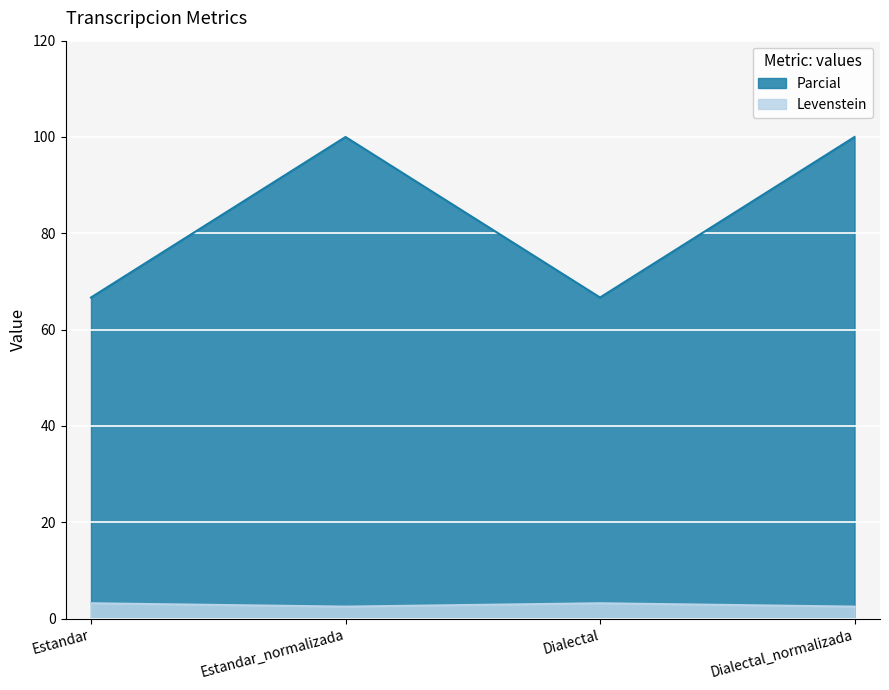

Which series has the widest spread of values?

Parcial